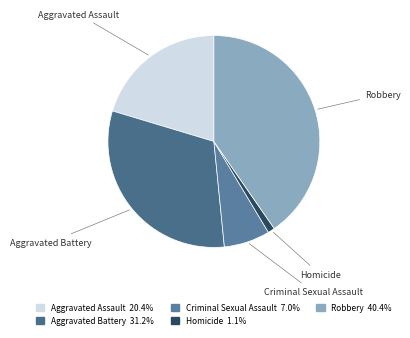

Count the number of slices in the pie.

5